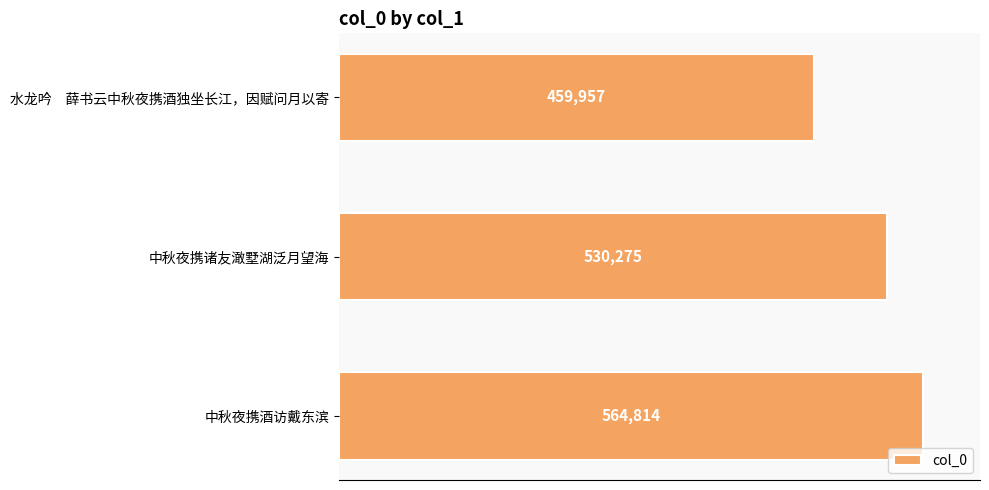

What is the change in value from 中秋夜携诸友澉墅湖泛月望海 to 水龙吟　薛书云中秋夜携酒独坐长江，因赋问月以寄?

-70318